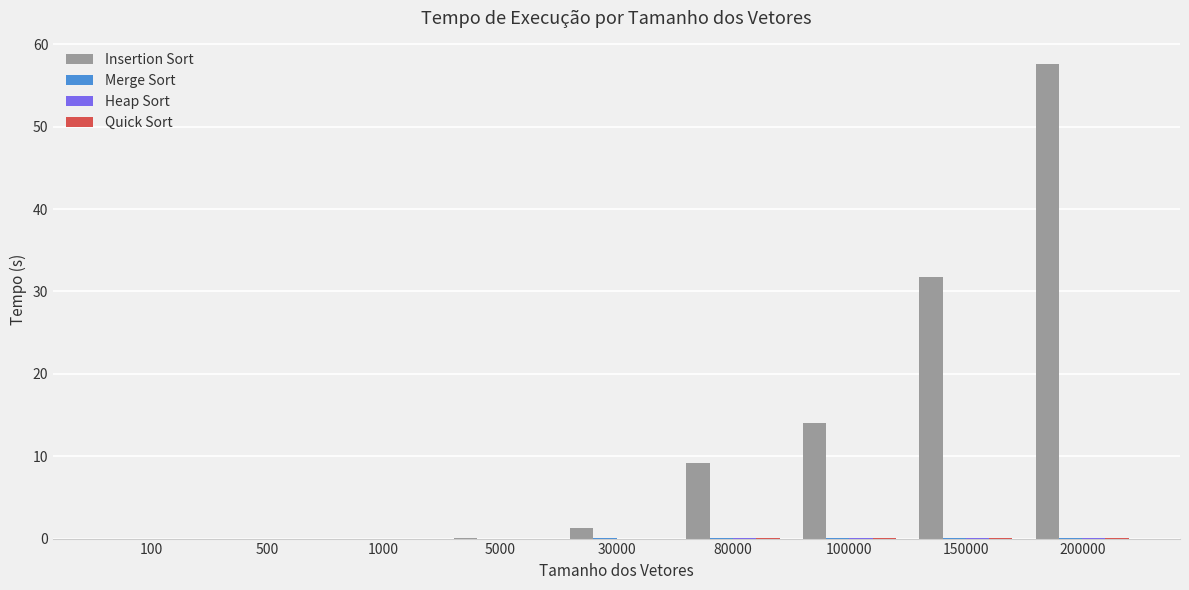

The value of Insertion Sort at 500 is 0.0. True or false?

True